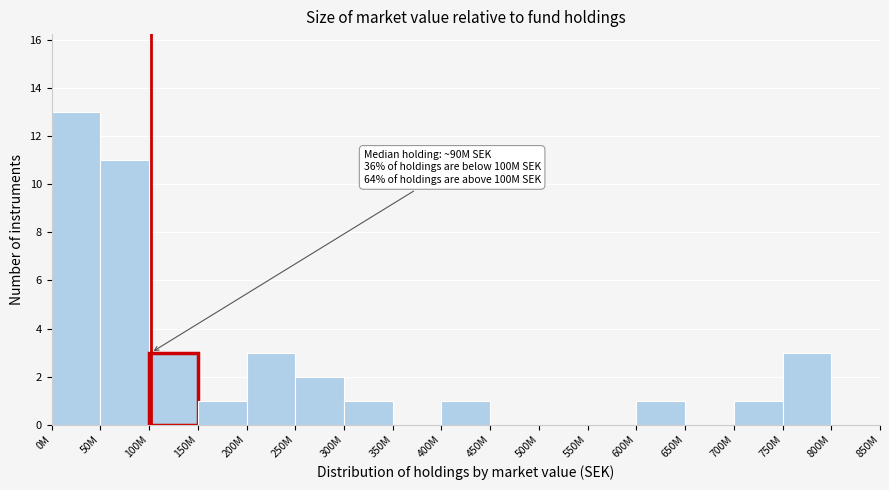

Reading left to right, list all the values displayed in this chart.

0M=13	50M=11	100M=3	150M=1	200M=3	250M=2	300M=1	350M=0	400M=1	450M=0	500M=0	550M=0	600M=1	650M=0	700M=1	750M=3	800M=0